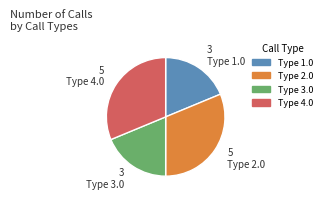

Is Type 2.0 the majority of the pie?

No